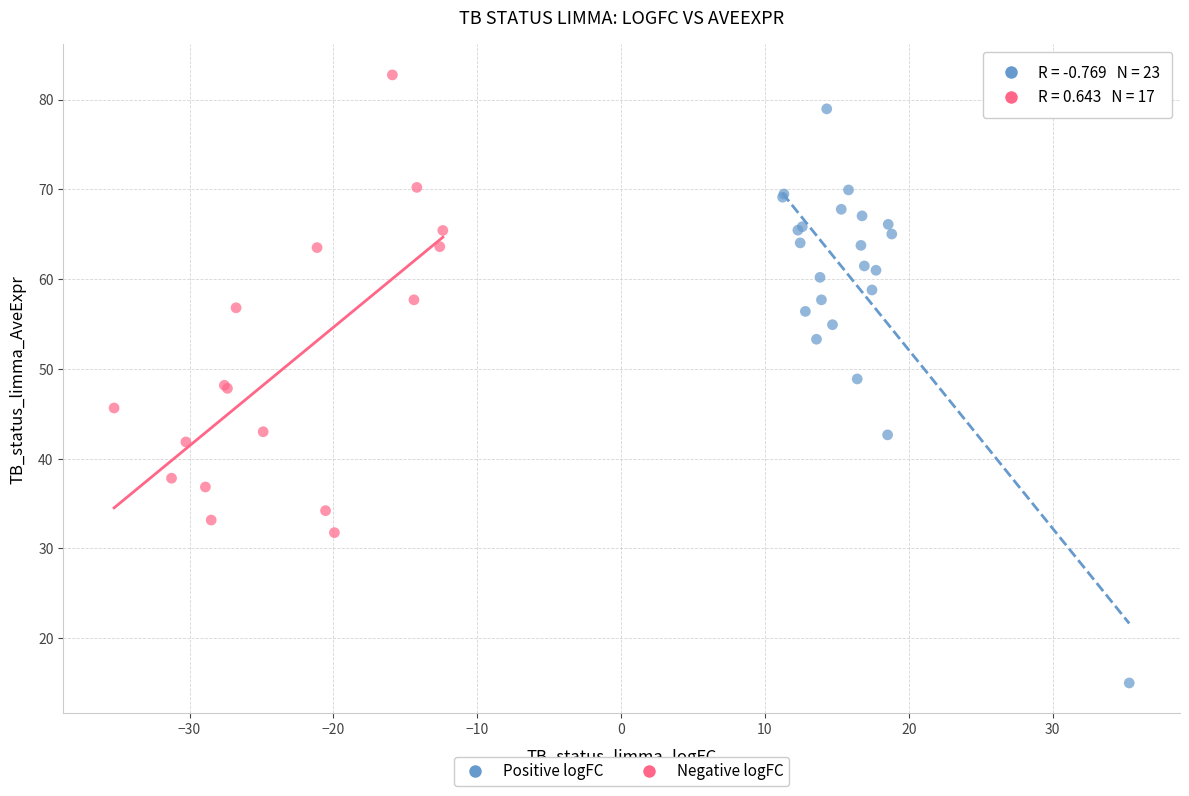

Which series contains the lowest Y value?

Positive logFC